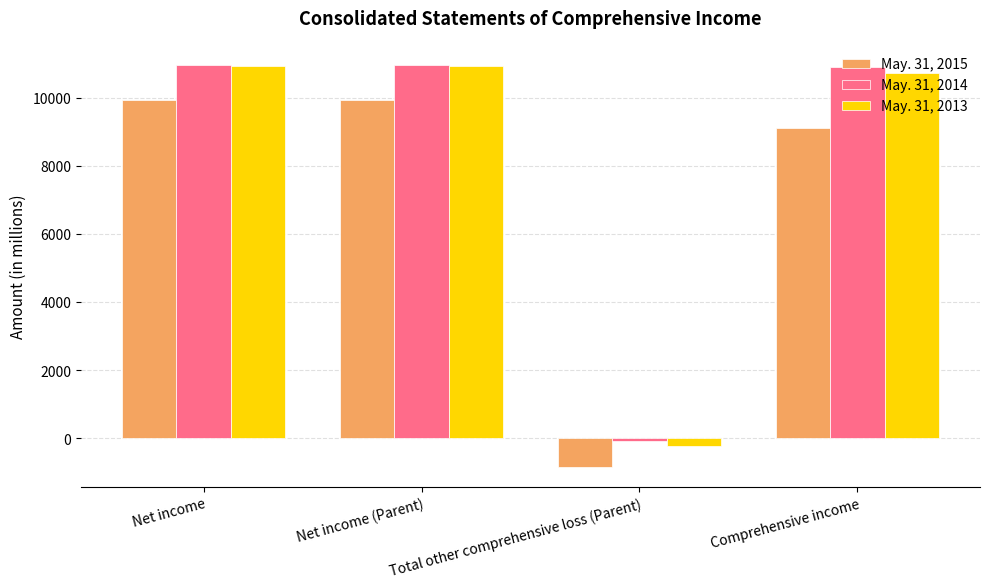

How many data points does each series have?

4